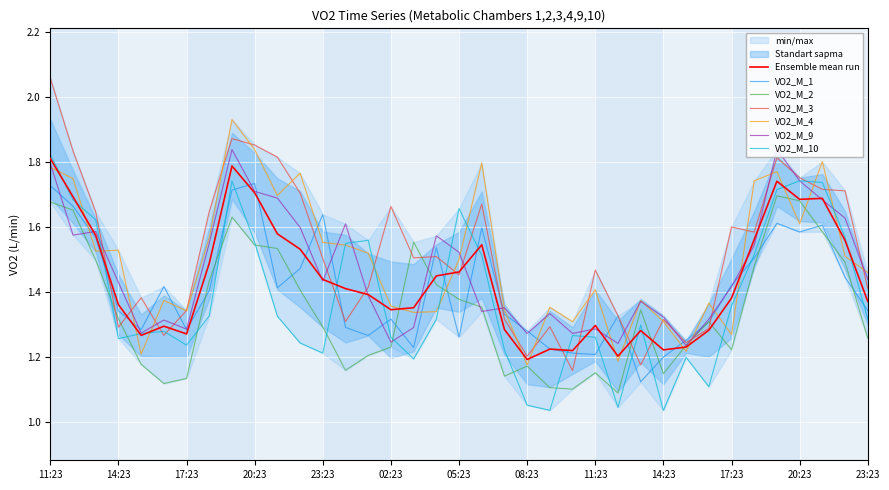

What is the label of the 14th point from the left?

00:23